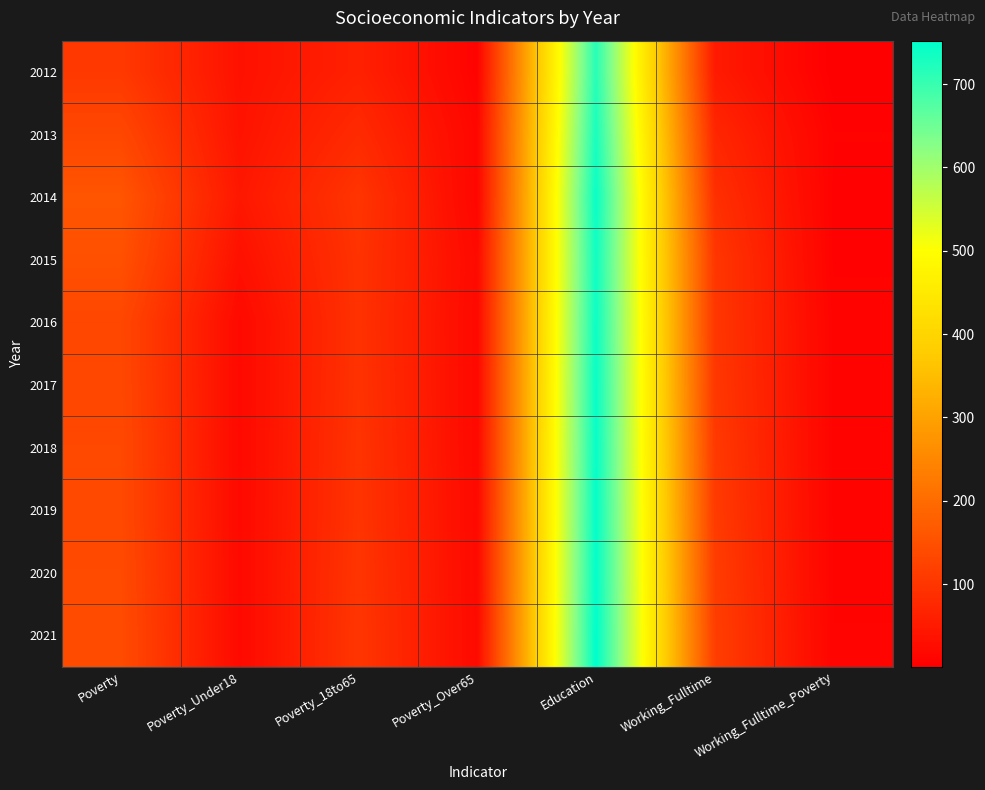

List the series in order of their peak value, lowest first.

2012, 2013, 2015, 2016, 2014, 2017, 2018, 2019, 2020, 2021